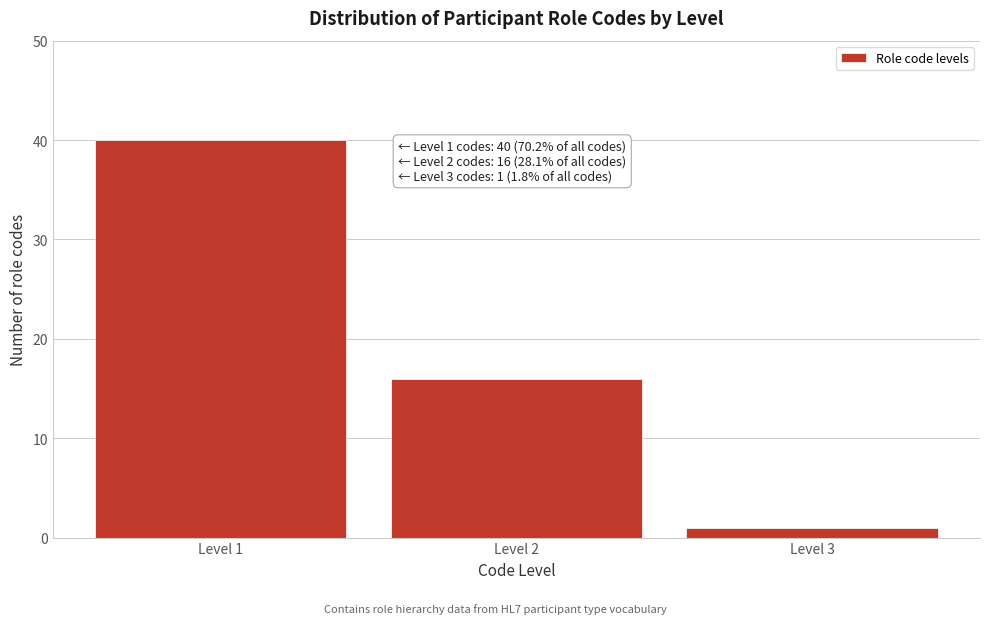

Reading left to right, transcribe all the data shown in this chart.

40	16	1